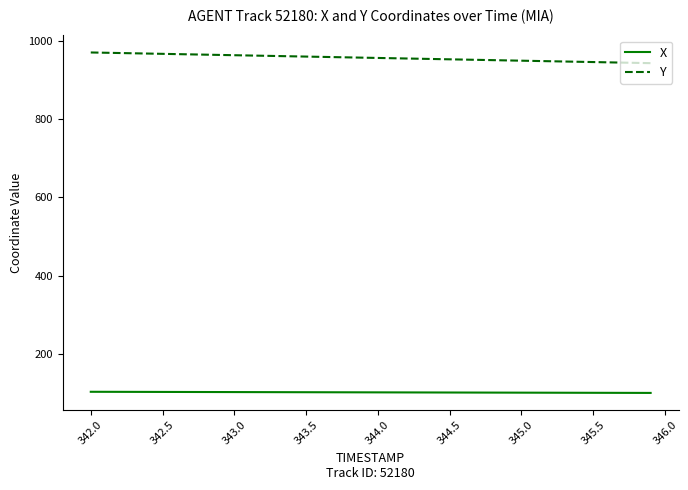

What is the smallest value displayed?

100.0